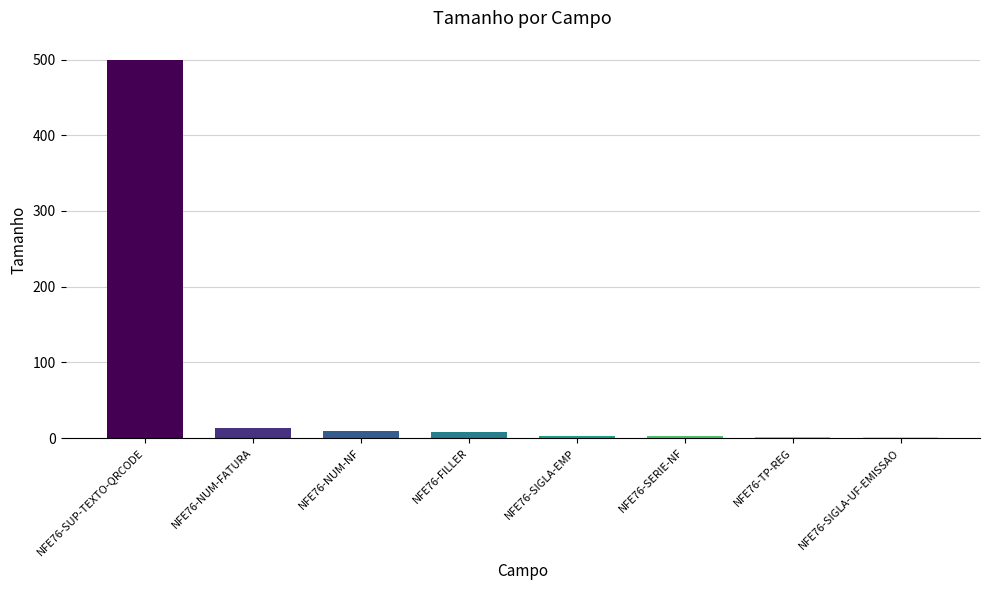

What is the difference between the second highest and minimum values?

11